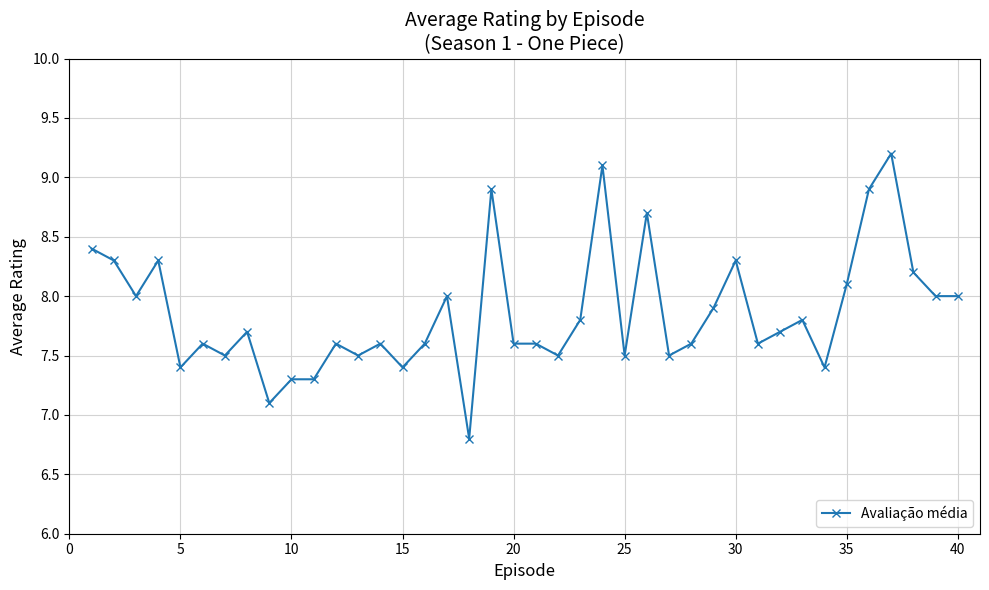

What is the difference between the maximum and minimum values?

2.4